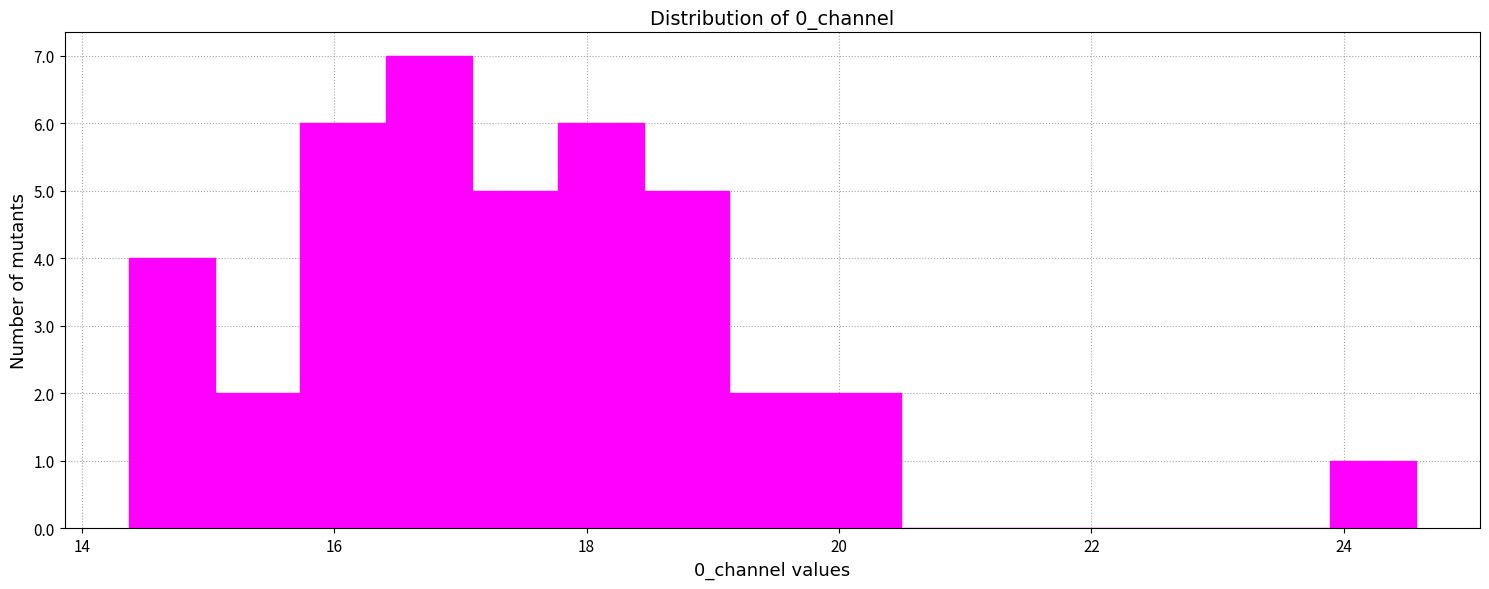

Read against the x-axis, roughly where is the centre of the tallest bar?

16.8